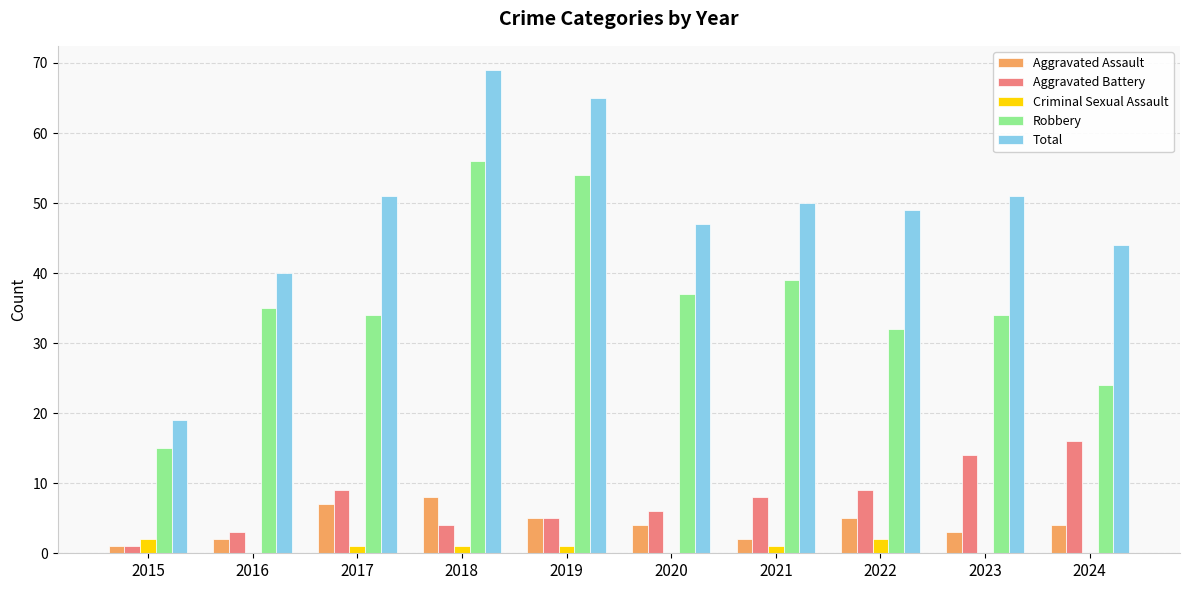

What is the total value across all series at 2024?

88